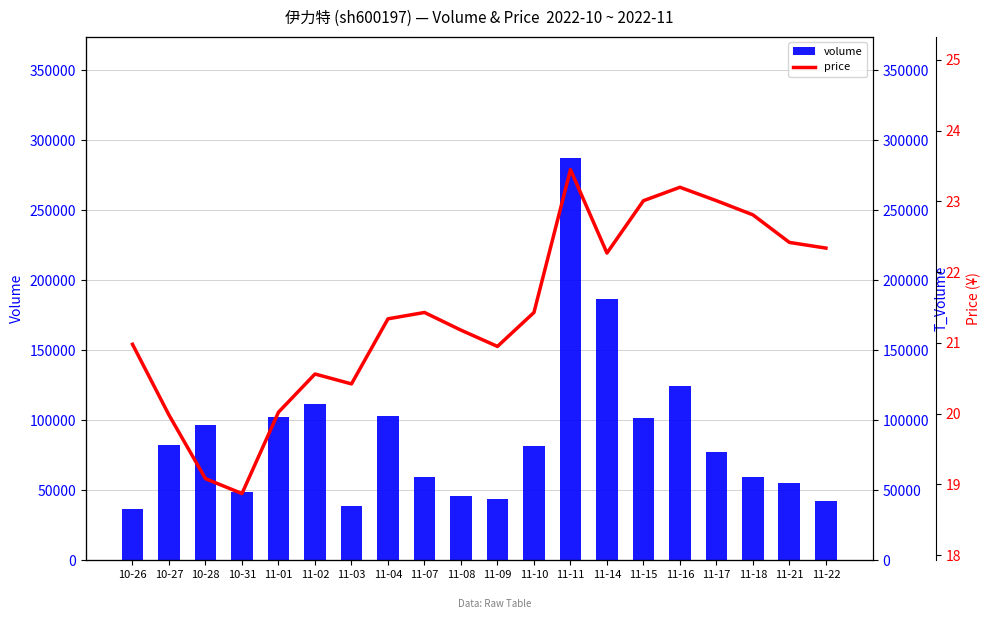

What is the difference between the maximum and minimum values in the volume series?

251261.0